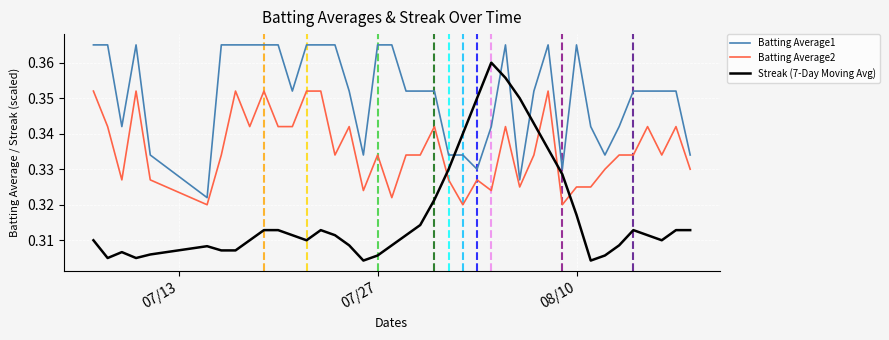

List the series in order of their peak value, lowest first.

Batting Average2, Streak (7-Day Moving Avg), Batting Average1